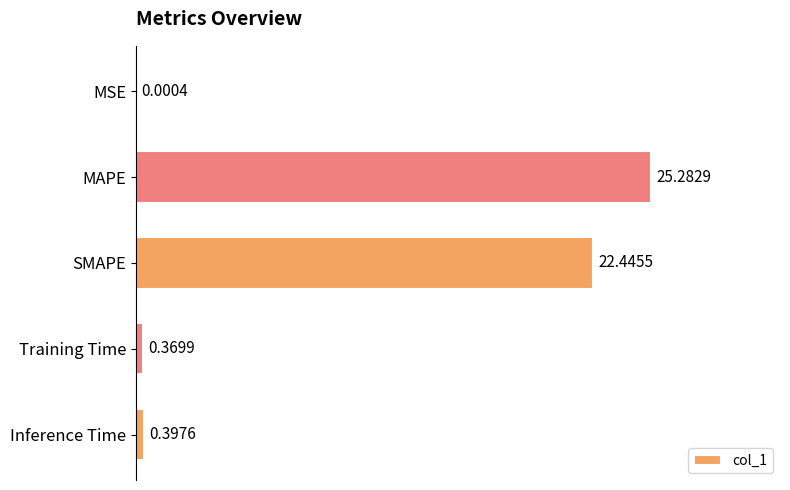

Where is the data nearest to the value 12?

SMAPE